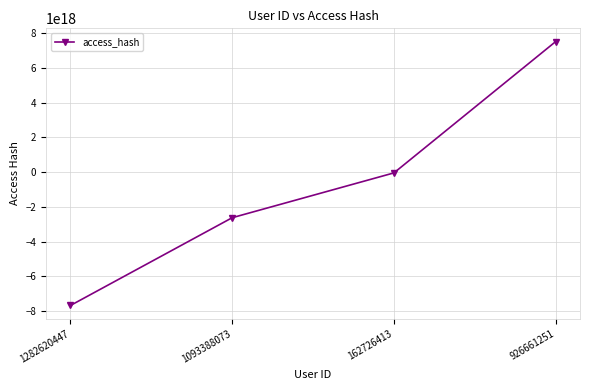

Rank the categories by value from highest to lowest.

926661251, 162726413, 1093388073, 1282620447